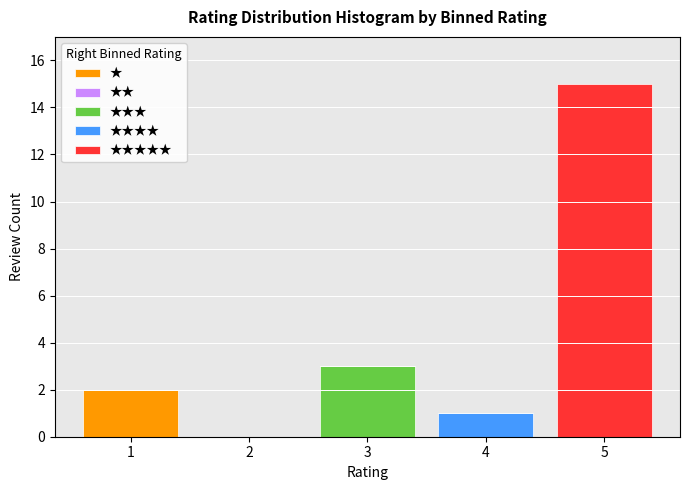

True or false: ★ has a value of 1 at 3.

False